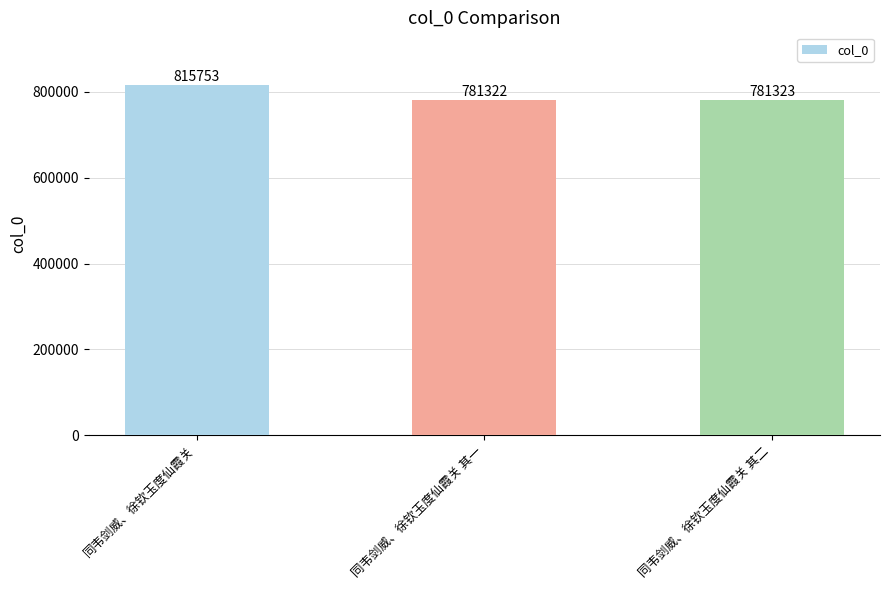

Which has a higher value, 同韦剑威、徐钦玉度仙霞关 其二 or 同韦剑威、徐钦玉度仙霞关?

同韦剑威、徐钦玉度仙霞关